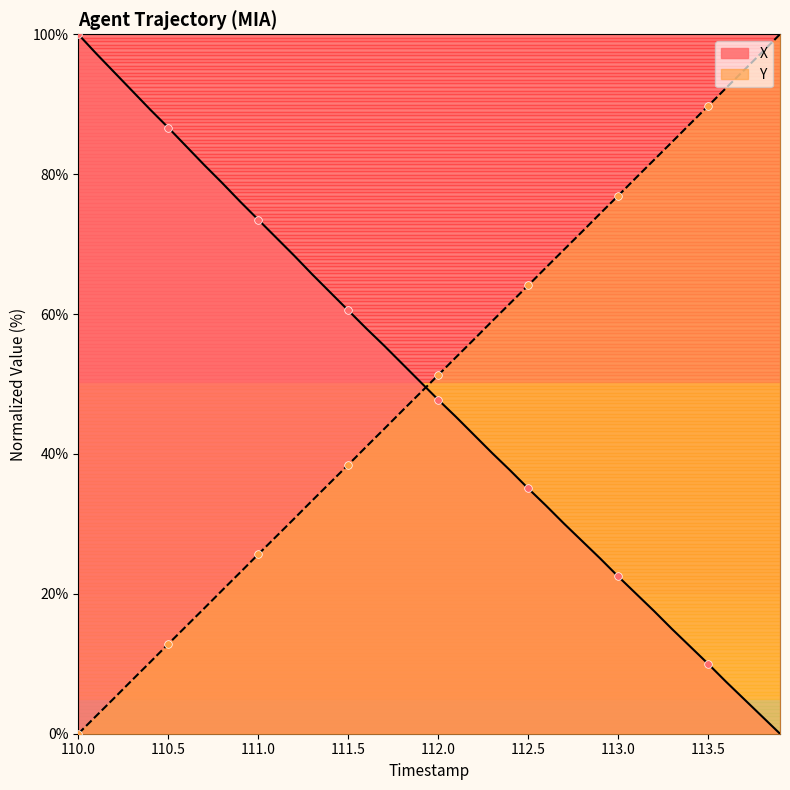

What are all the series names shown in the legend?

X, Y